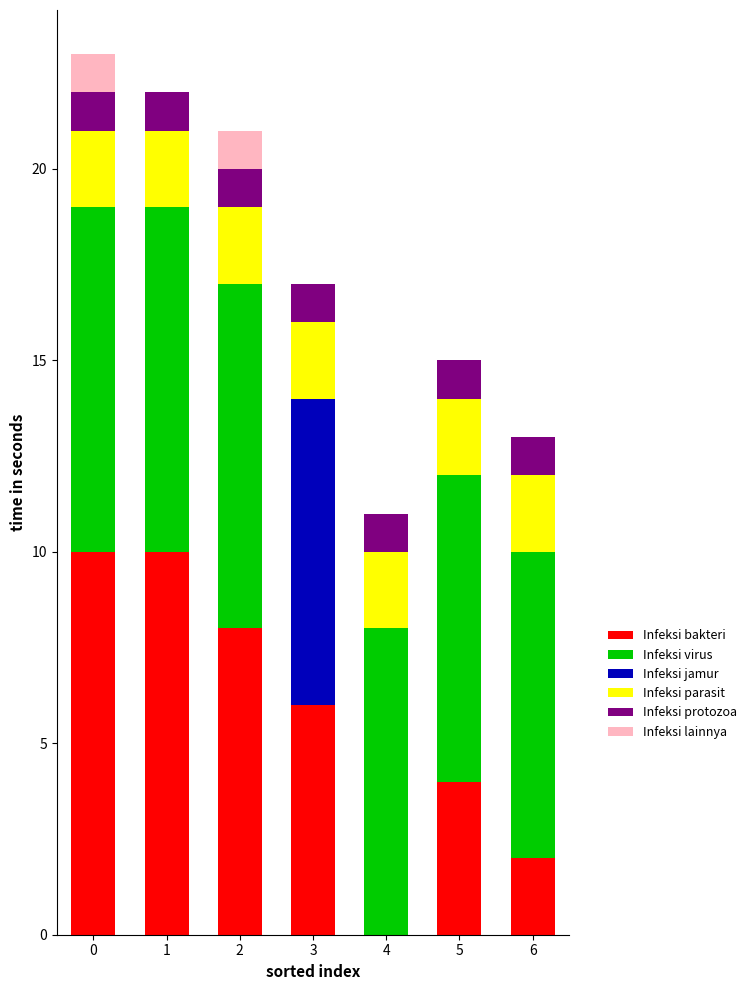

Does the chart contain stacked bars?

Yes